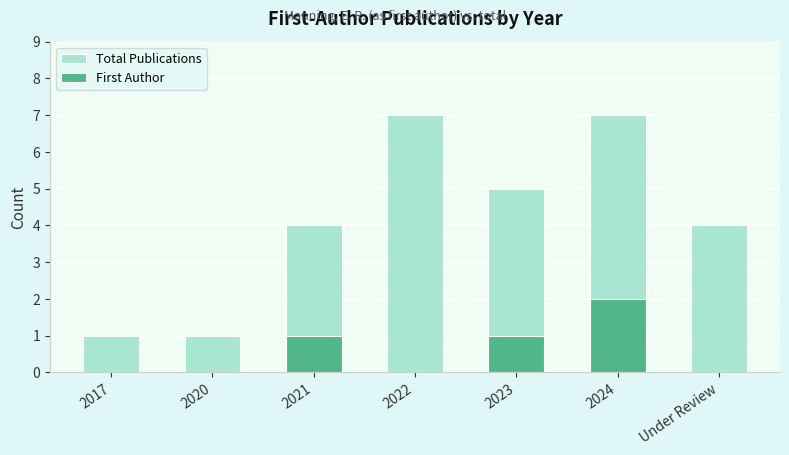

What are all the series names shown in the legend?

Total Publications, First Author